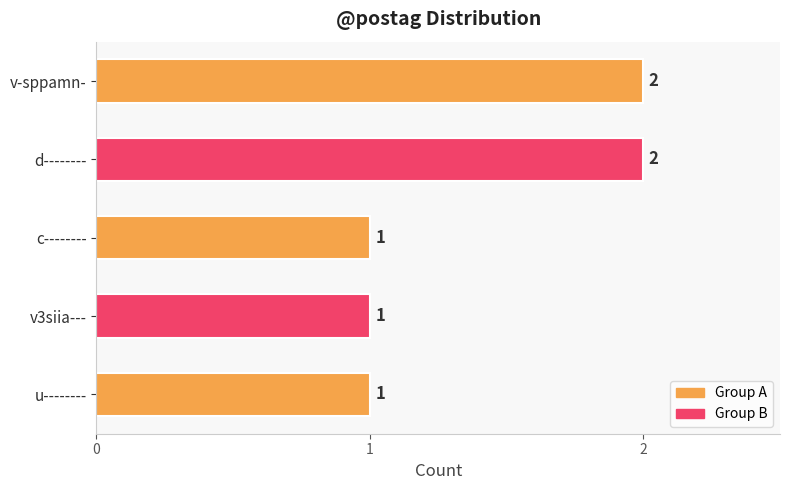

How many data points does each series have?

5